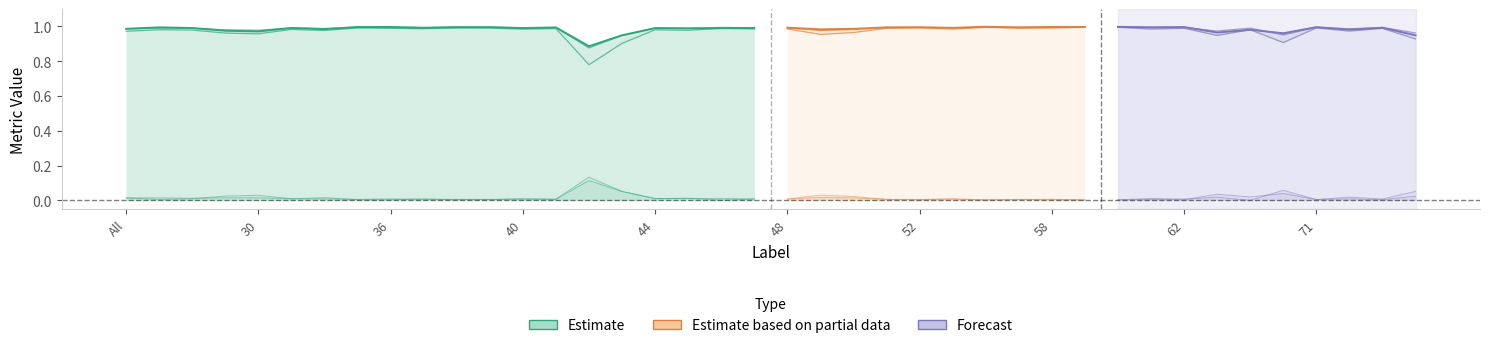

The value of FalseNegative at 61 is 0.0. True or false?

True